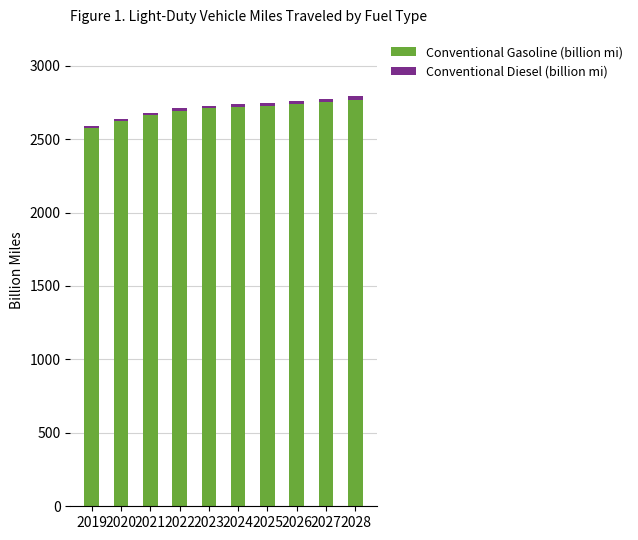

At which label does Conventional Gasoline (billion mi) first exceed 2717?

2024